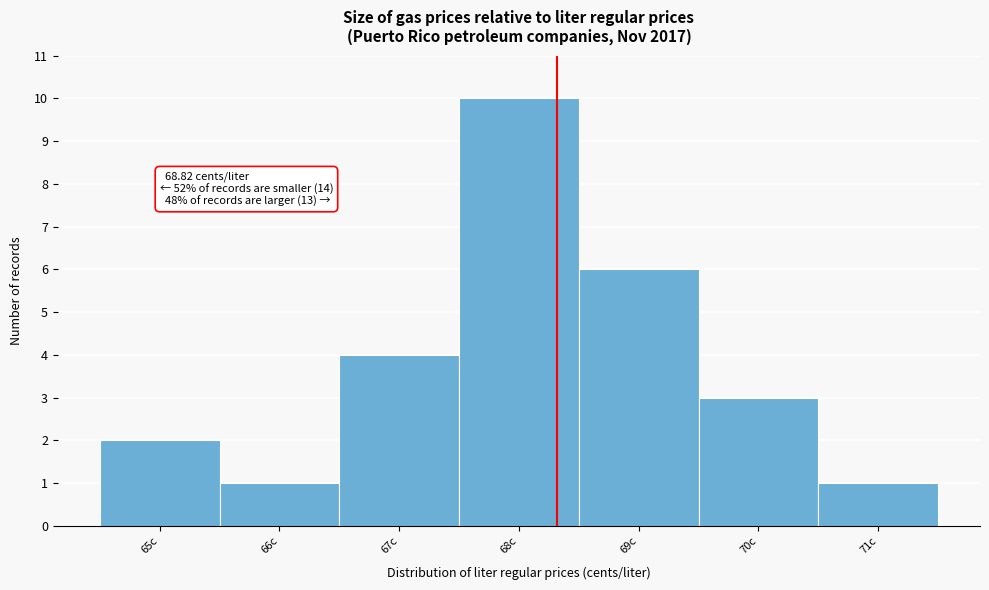

Reading left to right, transcribe all the data shown in this chart.

65c=2	66c=1	67c=4	68c=10	69c=6	70c=3	71c=1